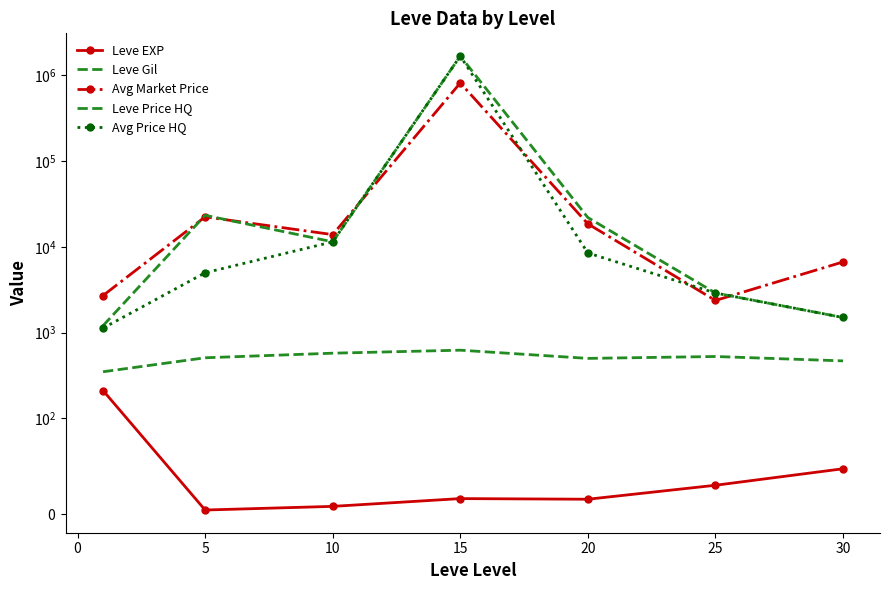

Reading right to left, what are all the values shown in this chart?

Leve EXP: 47.0	29.7	15.0	15.7	7.5	3.7	210.7
Leve Gil: 467.5	526.0	500.0	623.3	575.0	508.3	349.2
Avg Market Price: 6673.3	2370.2	18572.8	817958.0	13903.2	22407.4	2707.8
Leve Price HQ: 1500.0	2897.5	21991.2	1686471.2	11454.8	23348.6	1204.5
Avg Price HQ: 1500.0	2897.5	8493.3	1686471.2	11454.8	4990.3	1127.5